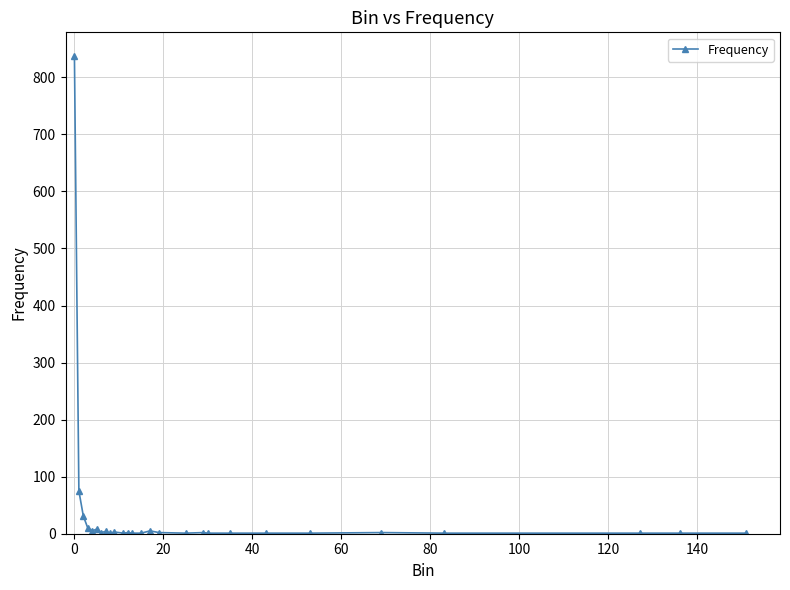

True or false: the data has more than 1 interior local peaks.

True